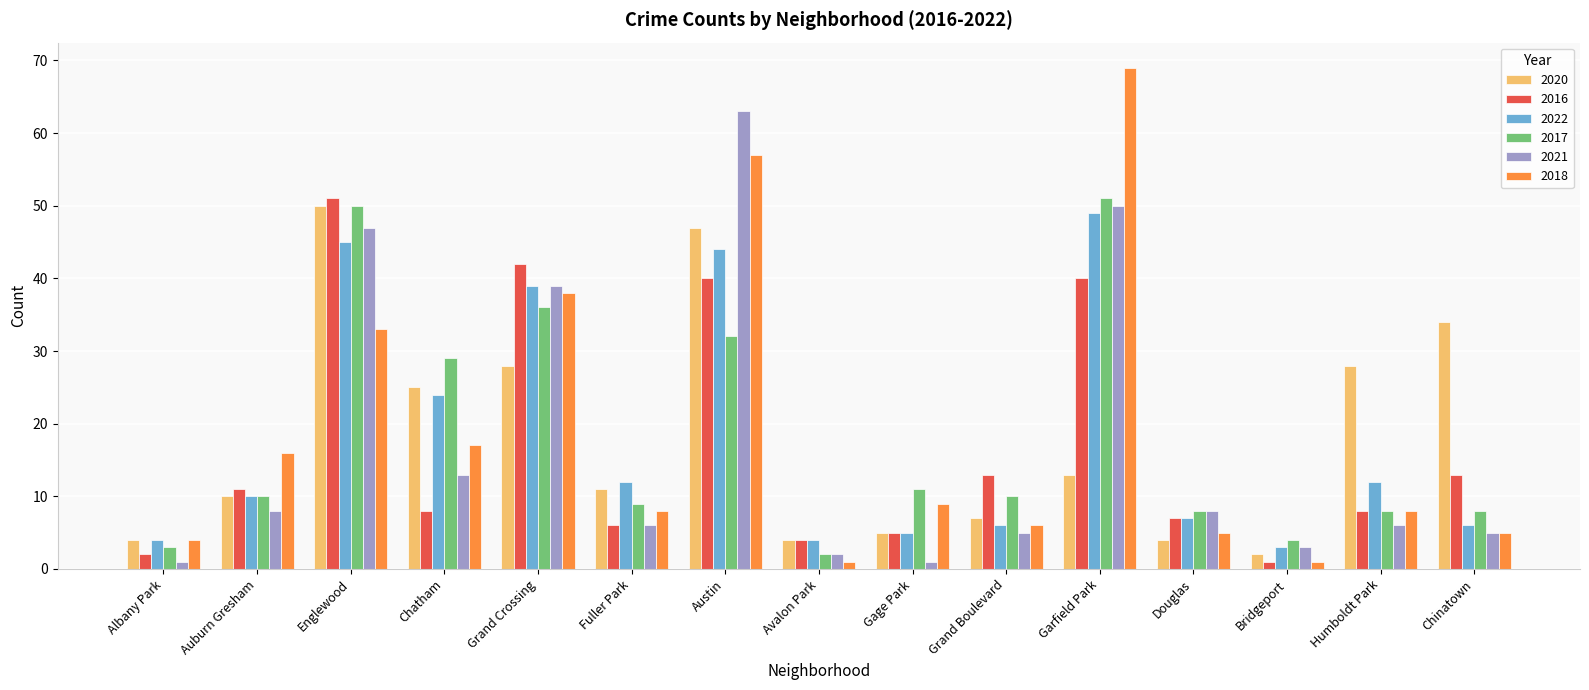

The value of 2020 at Auburn Gresham is 4. True or false?

False